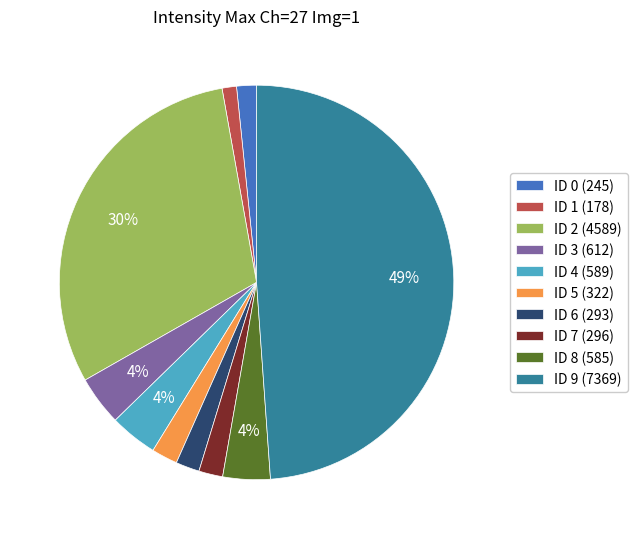

To the nearest percent, what is the difference between the ID 7 (296) and ID 8 (585) slice percentages?

2%